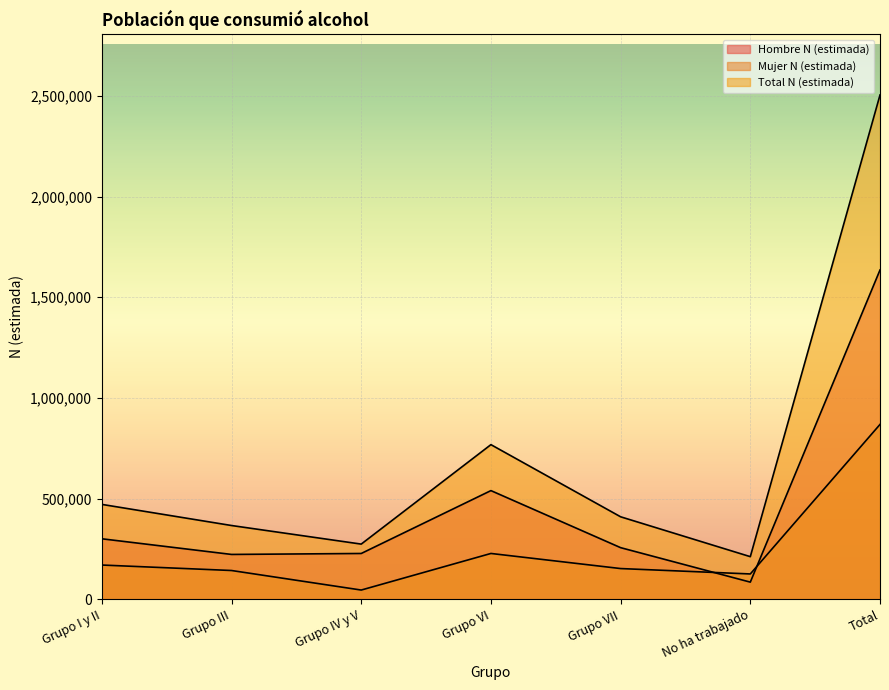

True or false: Hombre N (estimada) has more than 2 points higher than both neighbors.

False